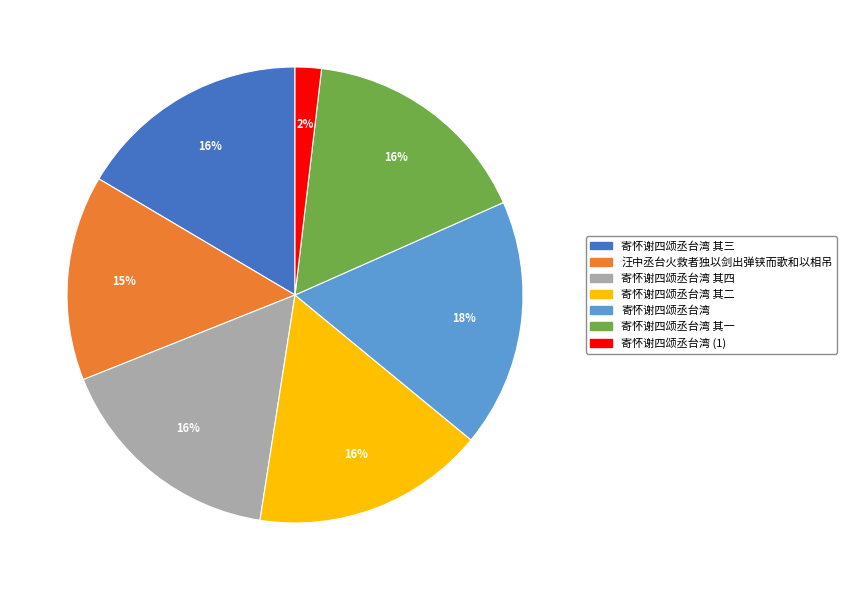

Is the sum of 寄怀谢四颂丞台湾 其四 and 汪中丞台火救者独以剑出弹铗而歌和以相吊 greater than half?

No